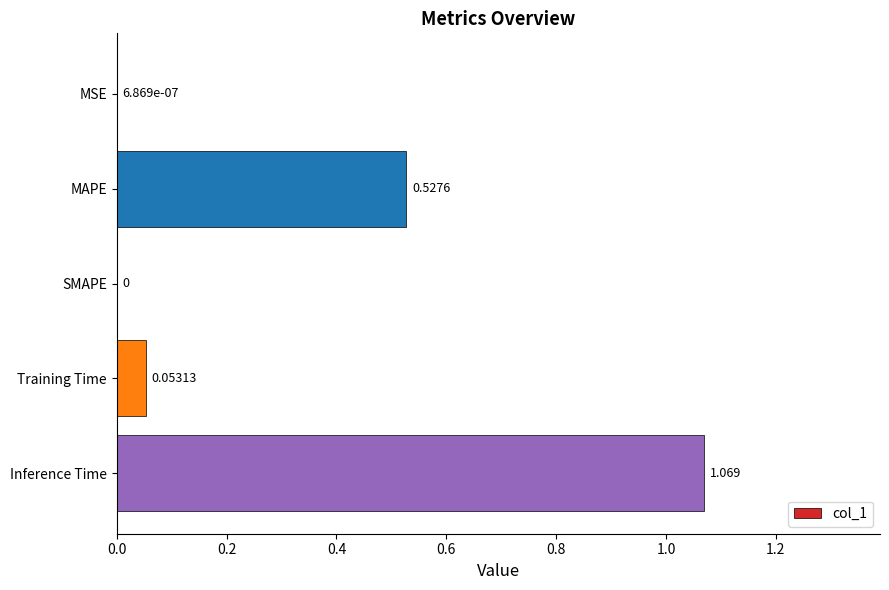

Between MSE and Inference Time, which is larger?

Inference Time